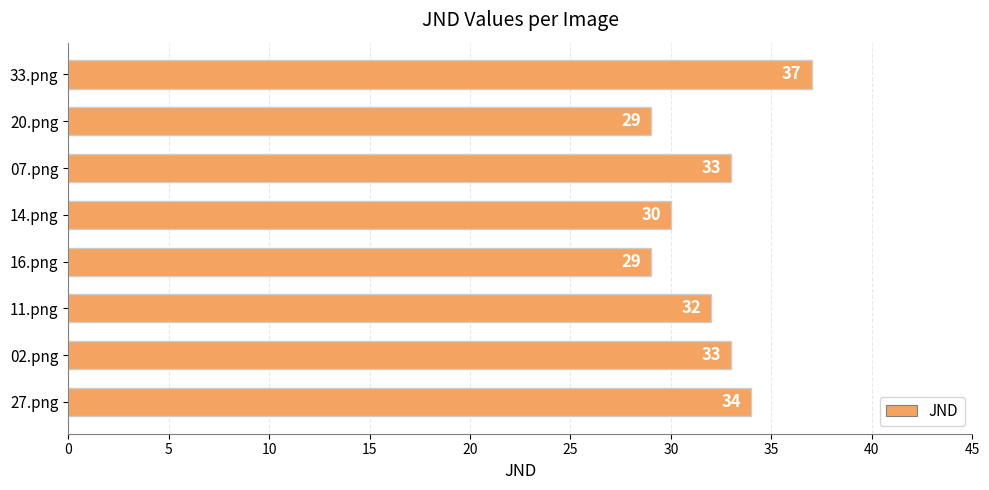

What is the maximum value shown in the chart?

37